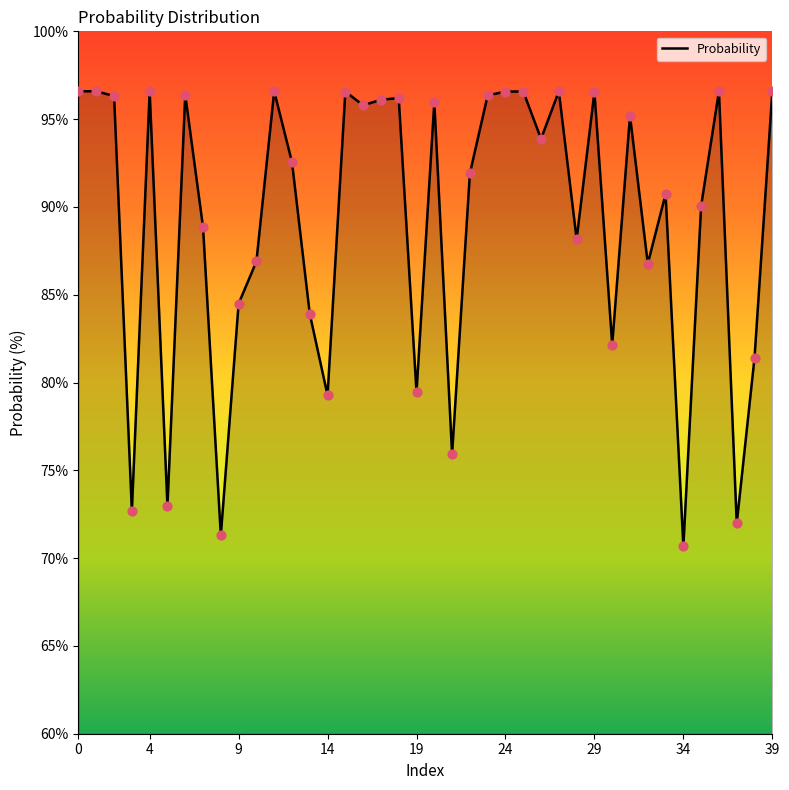

What is the difference between the maximum and minimum values?

25.9